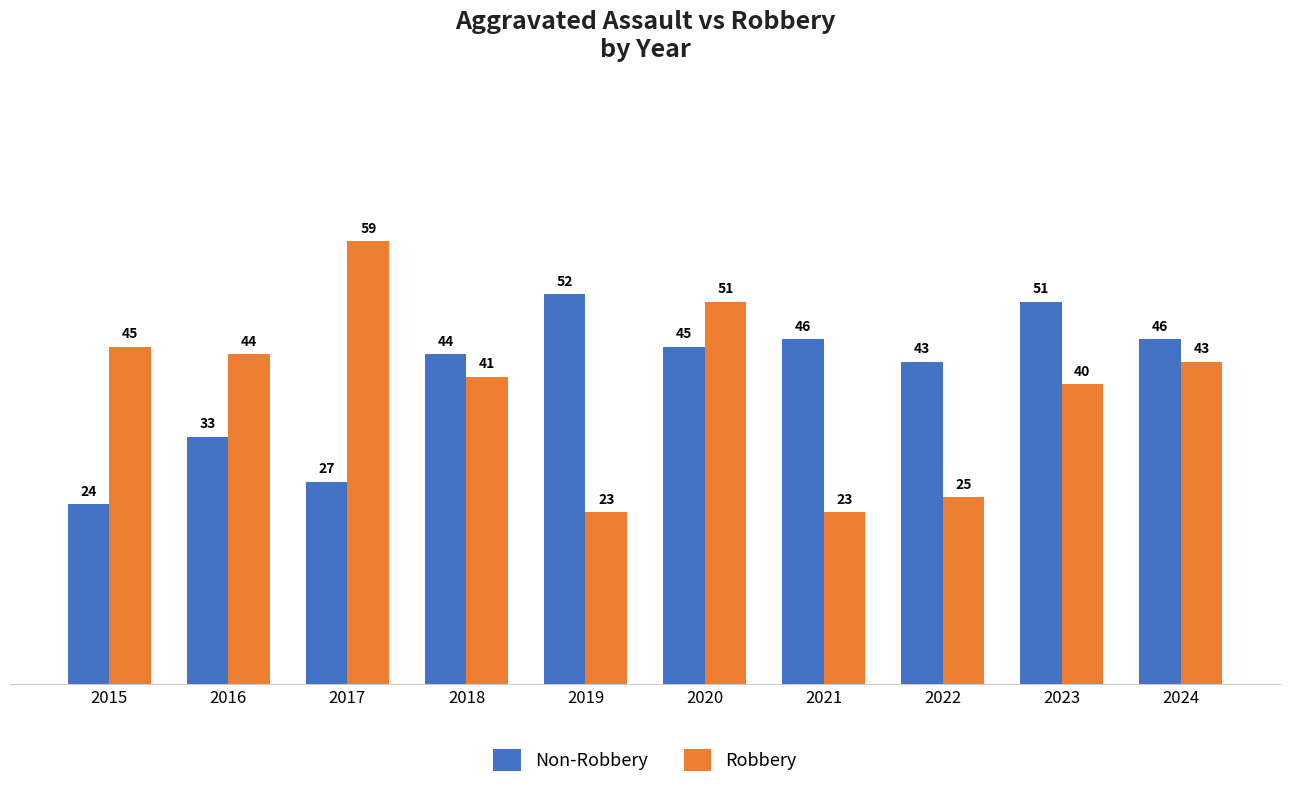

At which category is the sum across all series the highest?

2020